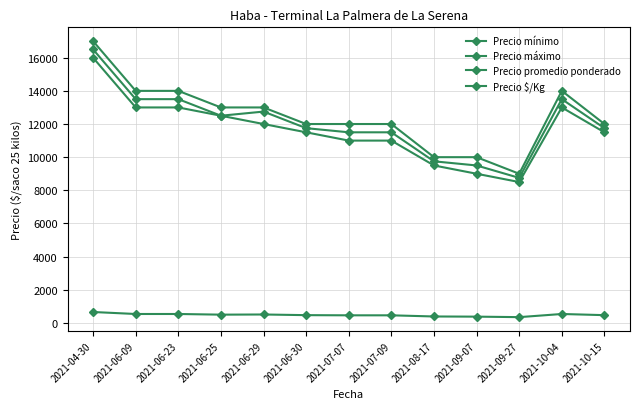

Rank the series at 2021-06-09 from lowest to highest value.

Precio $/Kg, Precio mínimo, Precio promedio ponderado, Precio máximo